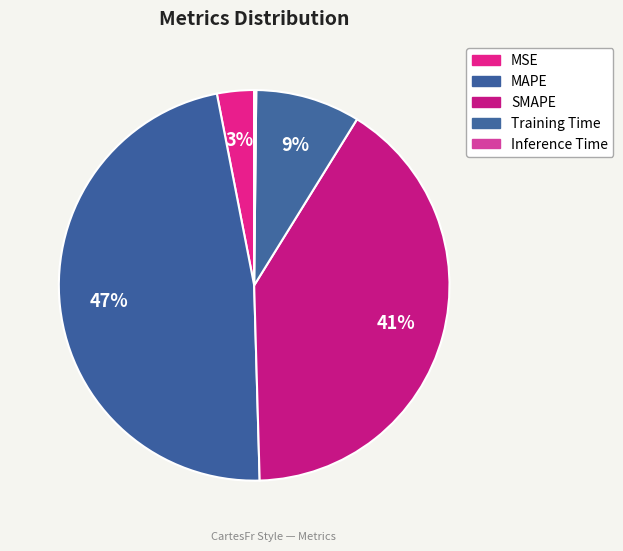

To the nearest percent, what portion does Training Time represent?

9%